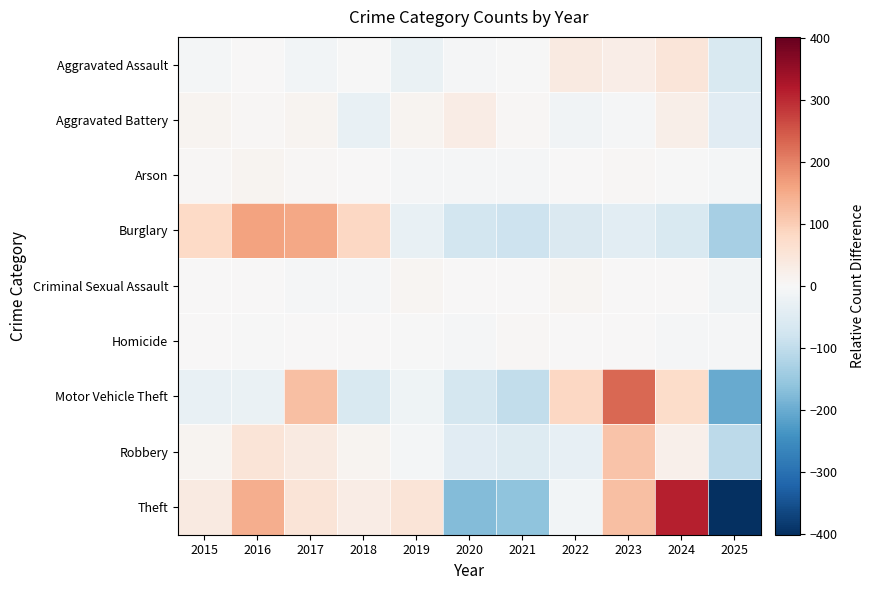

What is the maximum value shown in the chart?

312.8